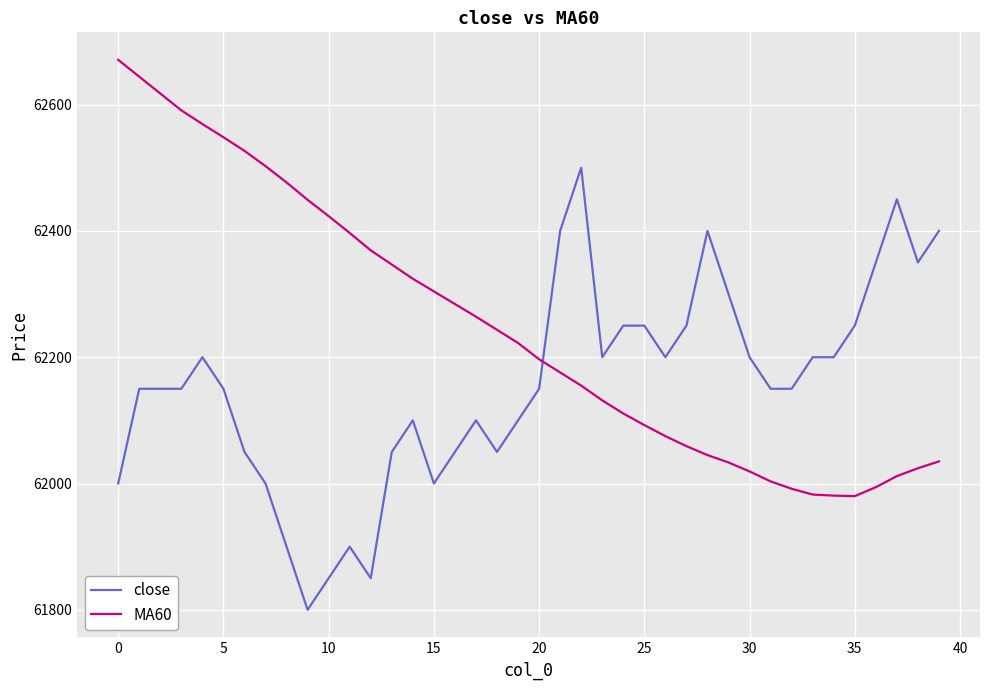

What are all the series names shown in the legend?

close, MA60